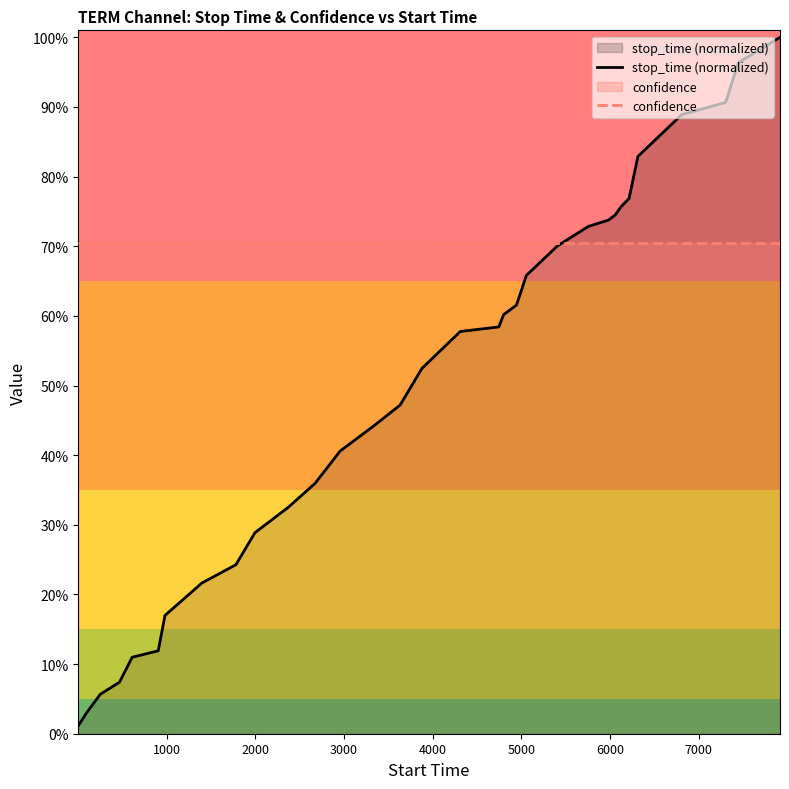

Which series has the widest spread of values?

stop_time (normalized)